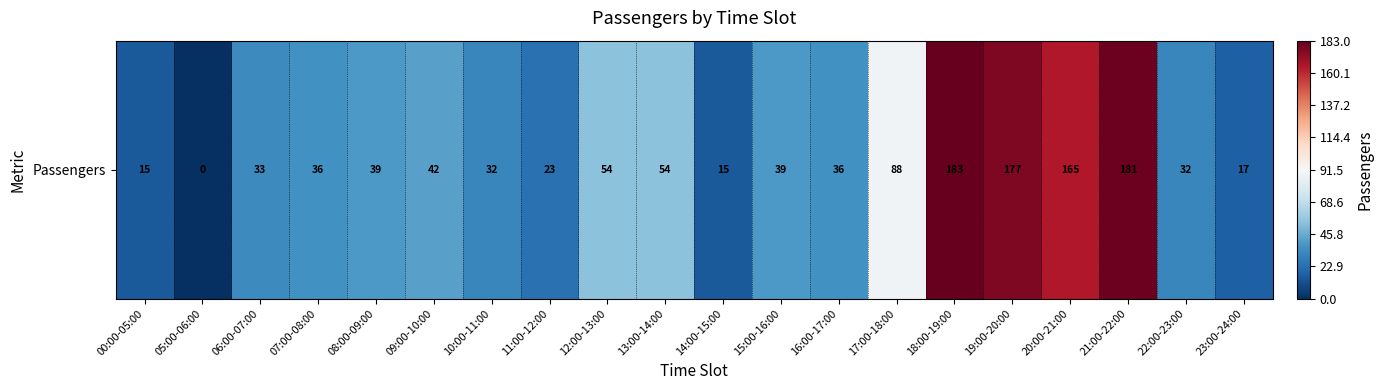

Reading left to right, what are all the values shown in this chart?

00:00-05:00=15	05:00-06:00=0	06:00-07:00=33	07:00-08:00=36	08:00-09:00=39	09:00-10:00=42	10:00-11:00=32	11:00-12:00=23	12:00-13:00=54	13:00-14:00=54	14:00-15:00=15	15:00-16:00=39	16:00-17:00=36	17:00-18:00=88	18:00-19:00=183	19:00-20:00=177	20:00-21:00=165	21:00-22:00=181	22:00-23:00=32	23:00-24:00=17